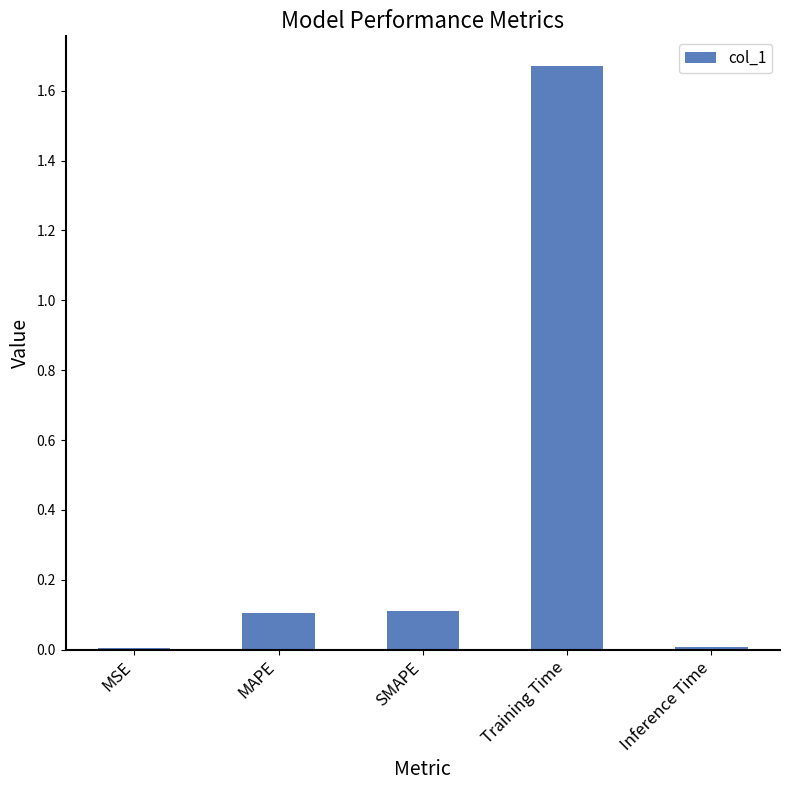

Which has a higher value, Inference Time or SMAPE?

SMAPE